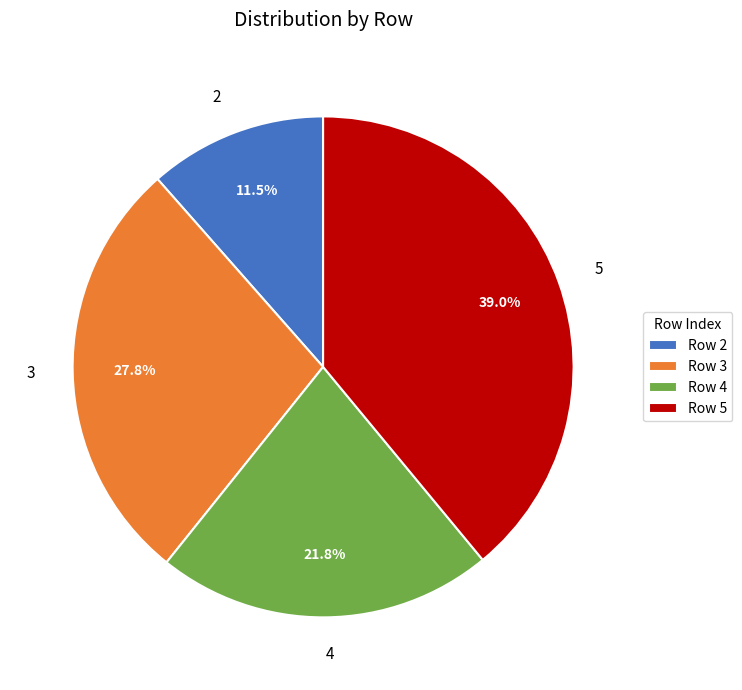

How much of the chart is everything except 2?

88.5%